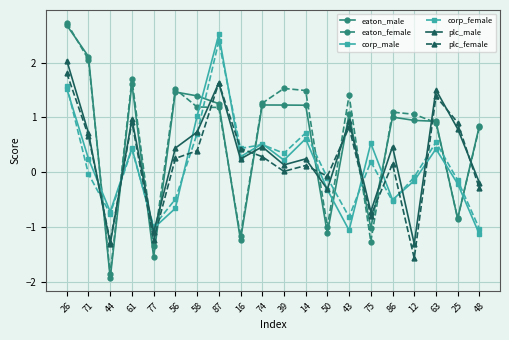

What is the average value of the plc_male series?

0.3